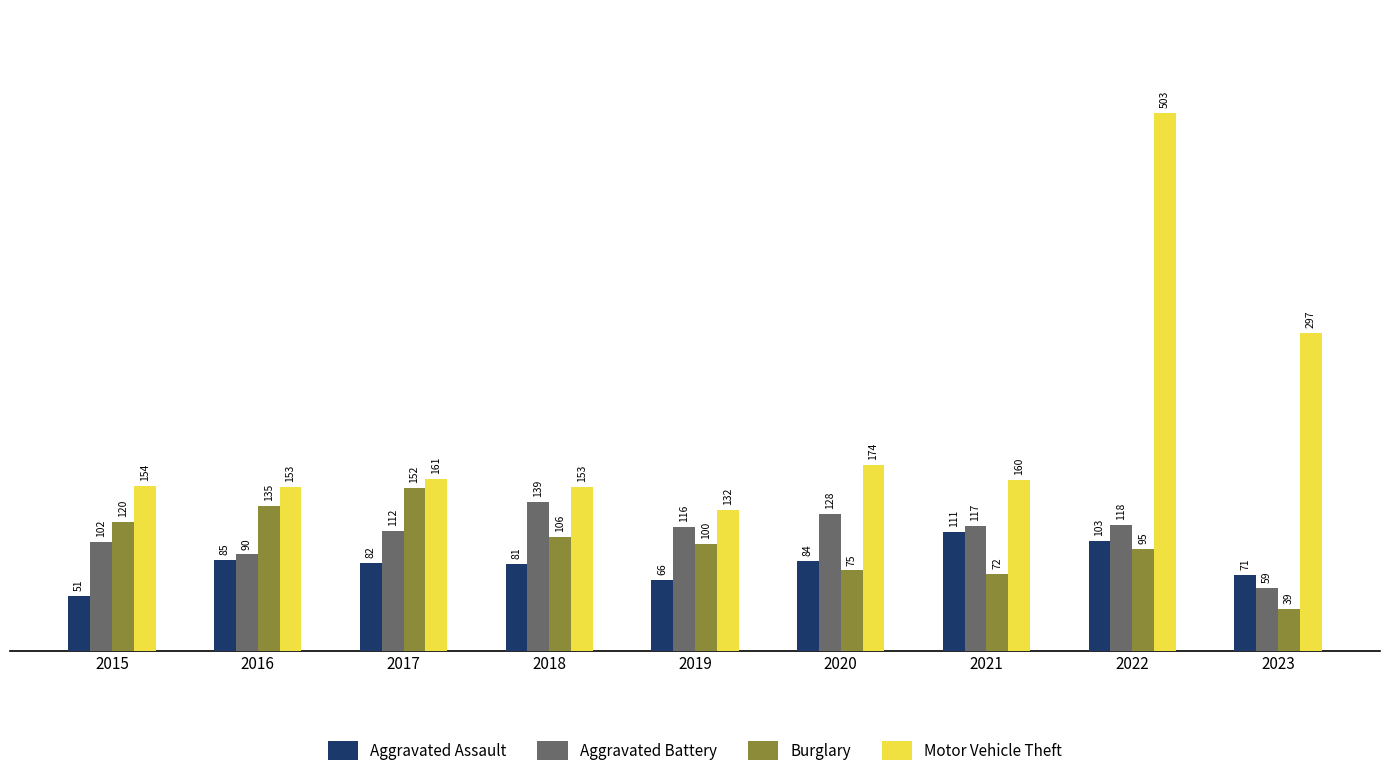

Which series has the largest range (max minus min)?

Motor Vehicle Theft